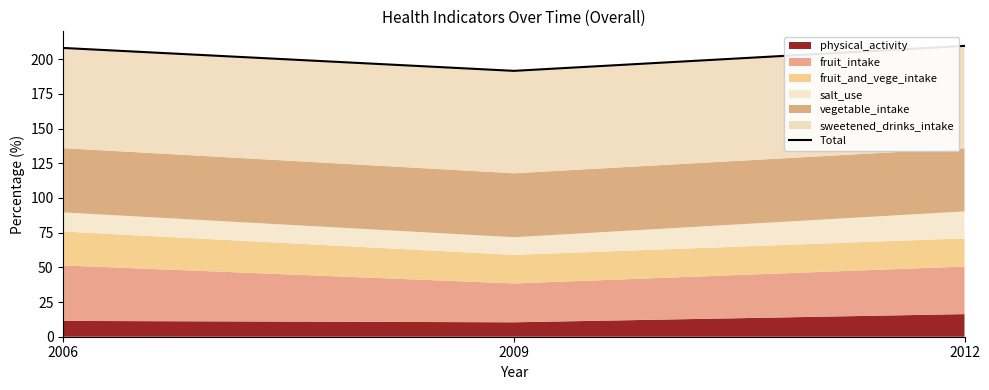

Reading left to right, transcribe all the data shown in this chart.

208.1	191.6	209.6